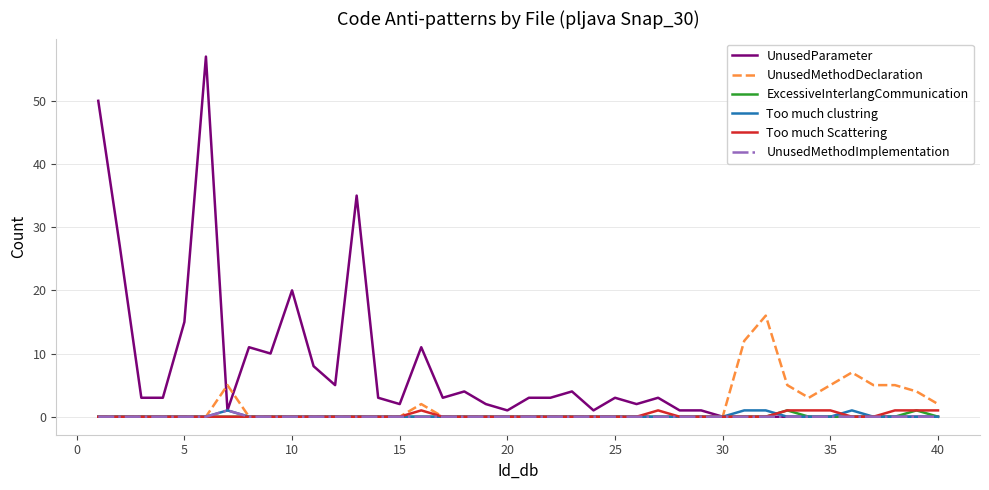

Reading left to right, transcribe all the data shown in this chart.

UnusedParameter: 50	27	3	3	15	57	1	11	10	20	8	5	35	3	2	11	3	4	2	1	3	3	4	1	3	2	3	1	1	0	0	0	0	0	0	0	0	0	0	0
UnusedMethodDeclaration: 0	0	0	0	0	0	5	0	0	0	0	0	0	0	0	2	0	0	0	0	0	0	0	0	0	0	0	0	0	0	12	16	5	3	5	7	5	5	4	2
ExcessiveInterlangCommunication: 0	0	0	0	0	0	0	0	0	0	0	0	0	0	0	0	0	0	0	0	0	0	0	0	0	0	0	0	0	0	0	0	1	0	0	0	0	0	1	0
Too much clustring: 0	0	0	0	0	0	1	0	0	0	0	0	0	0	0	0	0	0	0	0	0	0	0	0	0	0	0	0	0	0	1	1	0	0	0	1	0	0	0	0
Too much Scattering: 0	0	0	0	0	0	0	0	0	0	0	0	0	0	0	1	0	0	0	0	0	0	0	0	0	0	1	0	0	0	0	0	1	1	1	0	0	1	1	1
UnusedMethodImplementation: 0	0	0	0	0	0	1	0	0	0	0	0	0	0	0	0	0	0	0	0	0	0	0	0	0	0	0	0	0	0	0	0	0	0	0	0	0	0	0	0